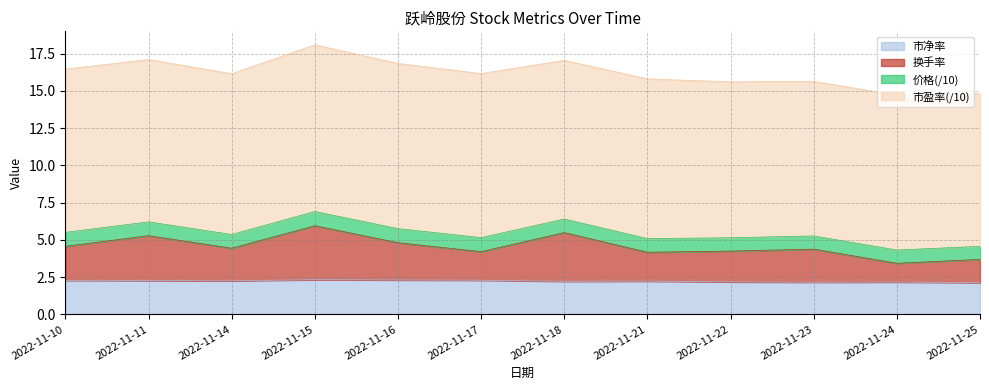

At which label is 价格 closest to 2?

2022-11-25